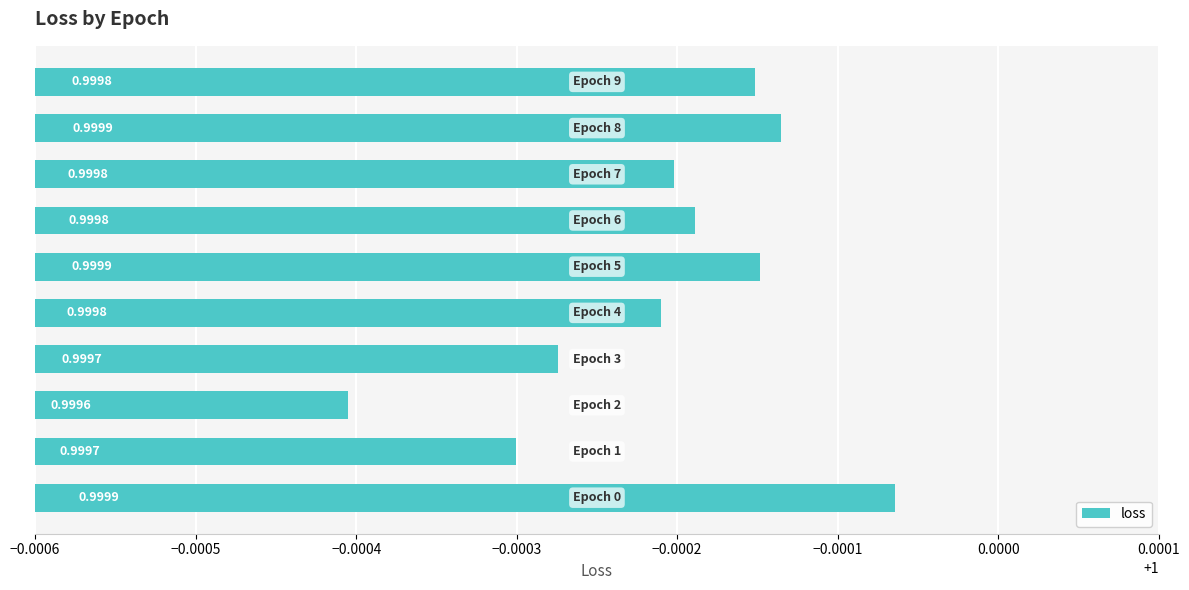

What is the sum of all values?

10.0